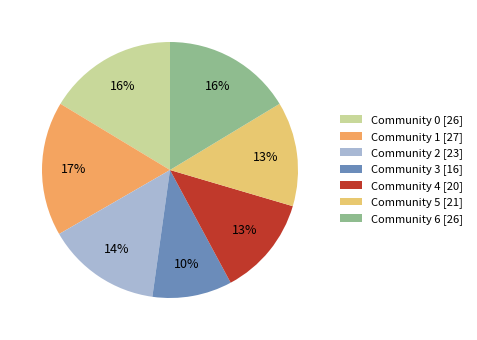

To the nearest percent, what is the difference between the largest and smallest slice percentages?

7%